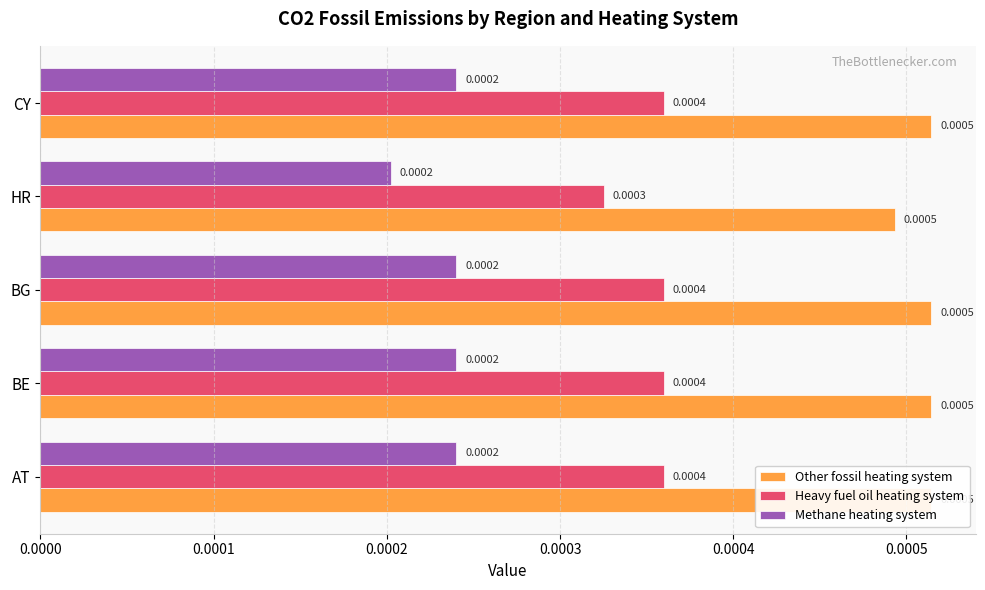

List the series in order of their peak value, highest first.

Other fossil heating system, Heavy fuel oil heating system, Methane heating system